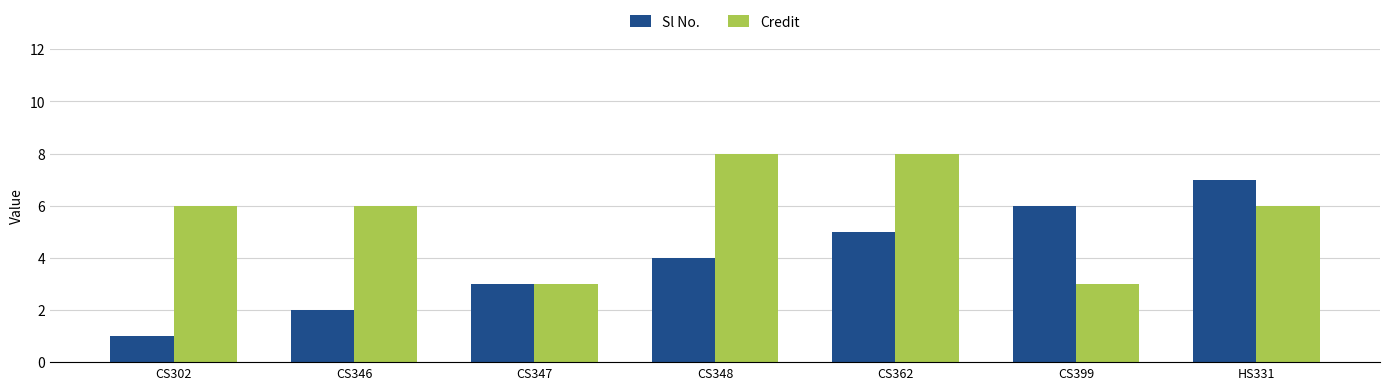

Which series changed the most between CS347 and CS348?

Credit